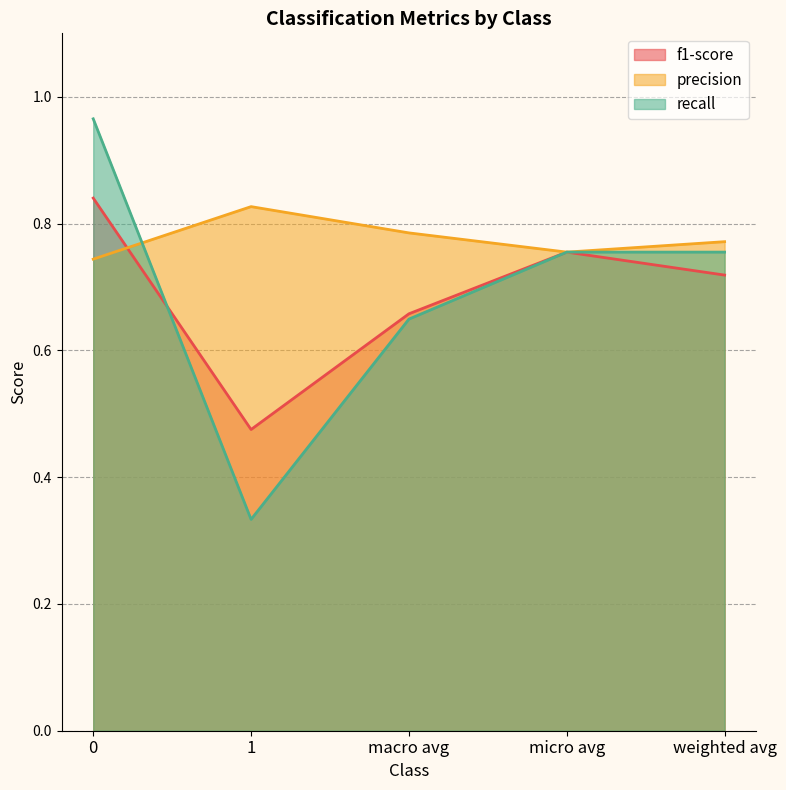

Does the chart have visible grid lines?

Yes